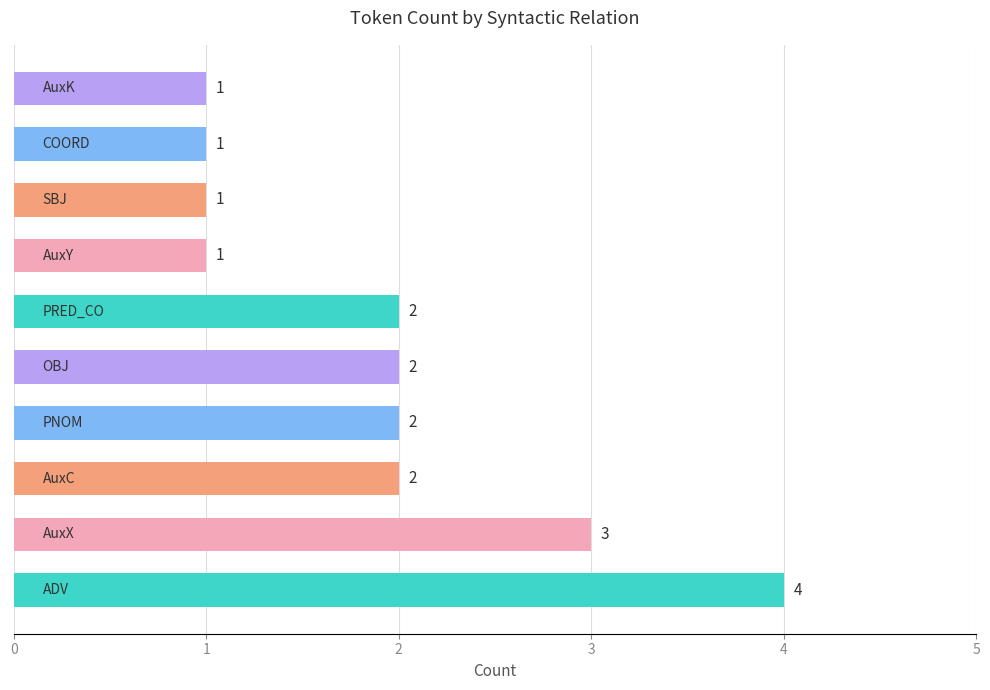

Reading top to bottom, list all the values displayed in this chart.

1	1	1	1	2	2	2	2	3	4